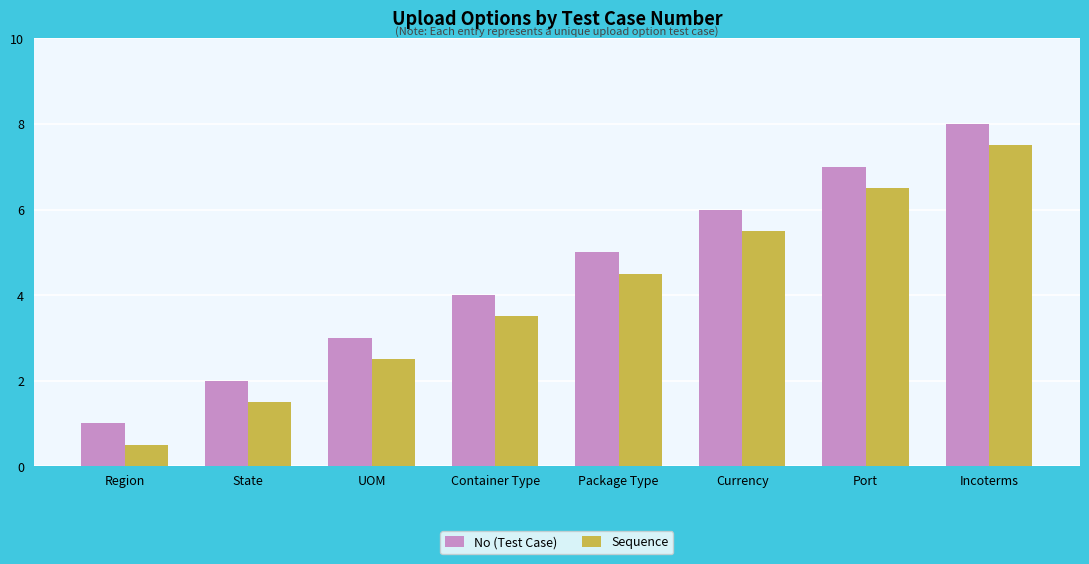

What is the spread (max minus min) of values at UOM?

0.5